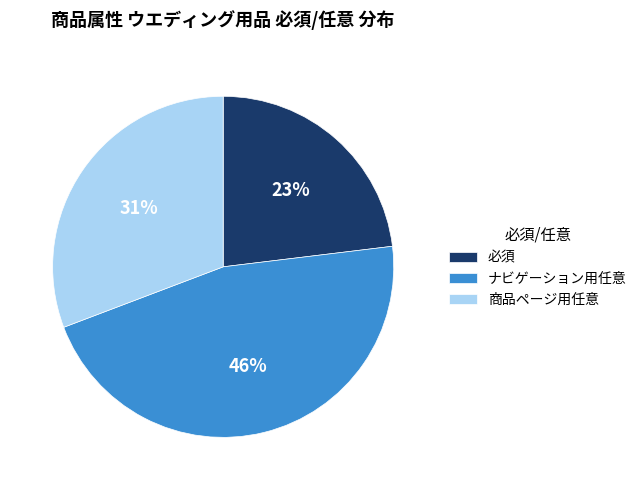

Do 商品ページ用任意 and 必須 together represent more than half of the pie?

Yes